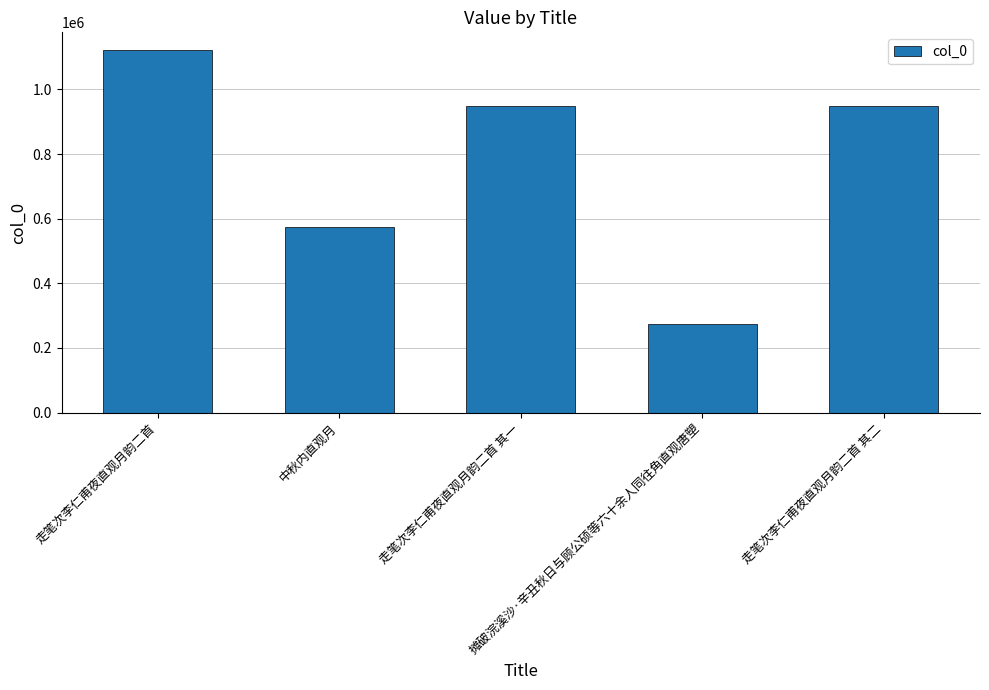

What is the value of the 5th bar from the left?

948299